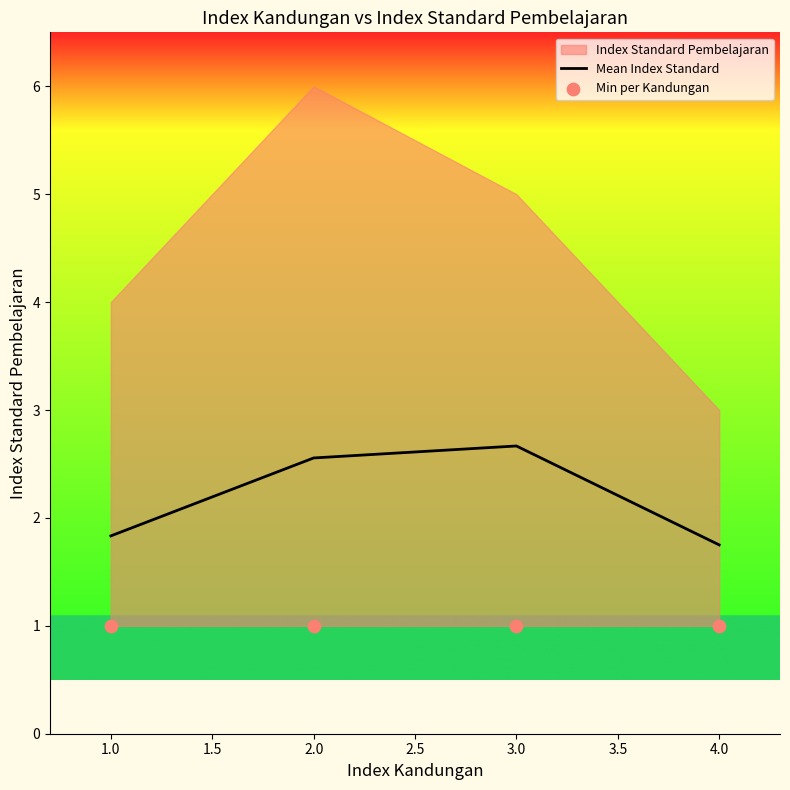

Which series contains the lowest Y value?

Min per Kandungan